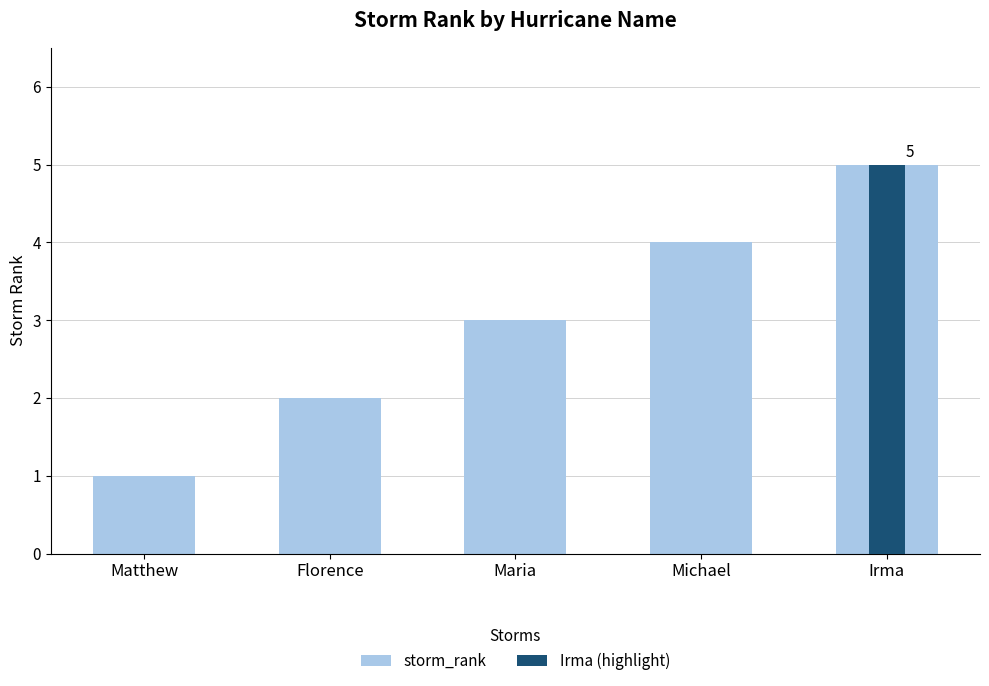

Approximately how many times larger is the value at Irma compared to Florence?

2.5